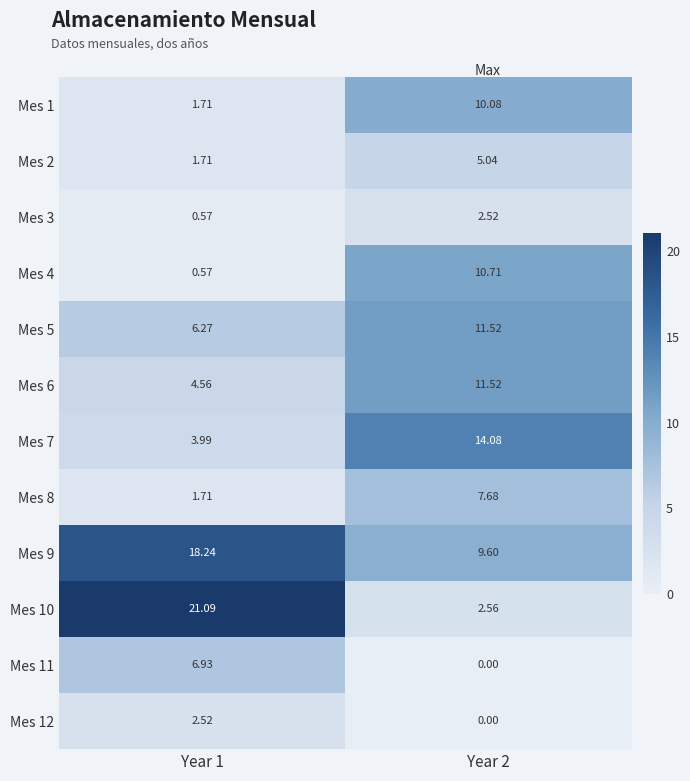

Is the value of Mes 8 at Year 1 greater than the value of Mes 11 at Year 1?

No